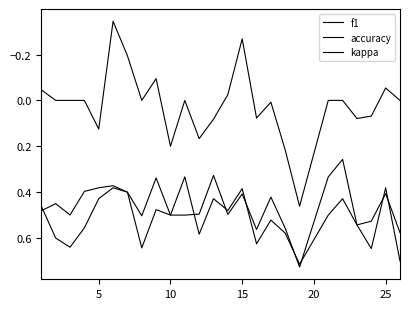

How many lines are shown in the chart?

3